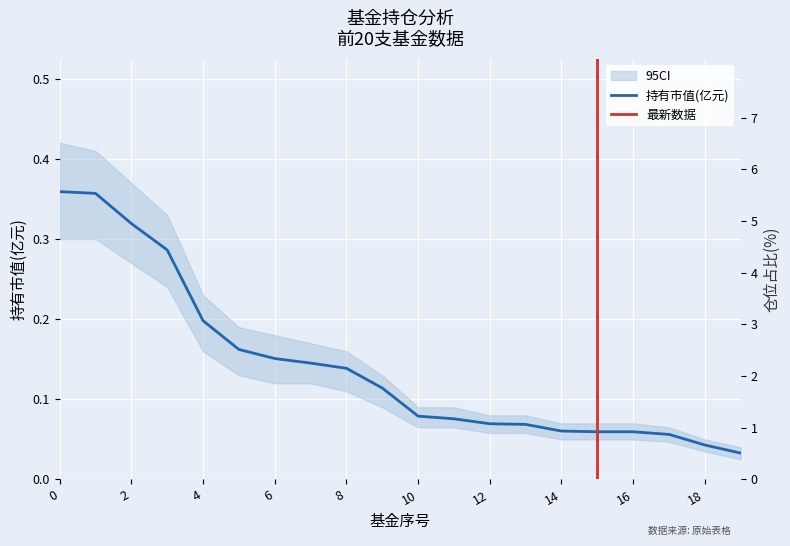

Does the chart display data point markers on the line(s)?

No